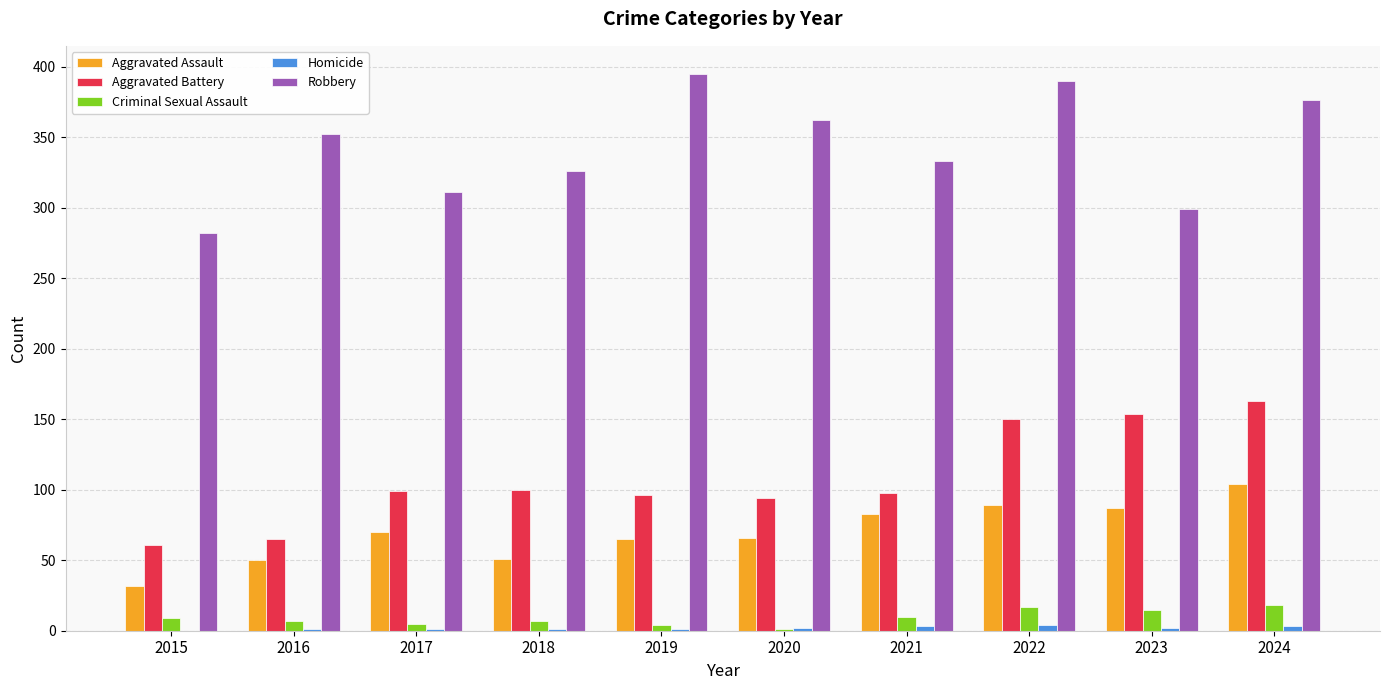

The Criminal Sexual Assault series shows 5 at 2017. True or false?

True